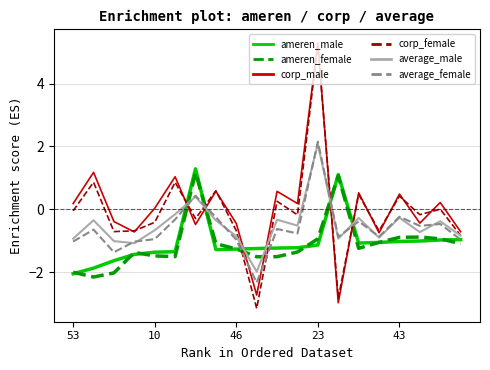

True or false: average_female and average_male intersect in this chart.

True